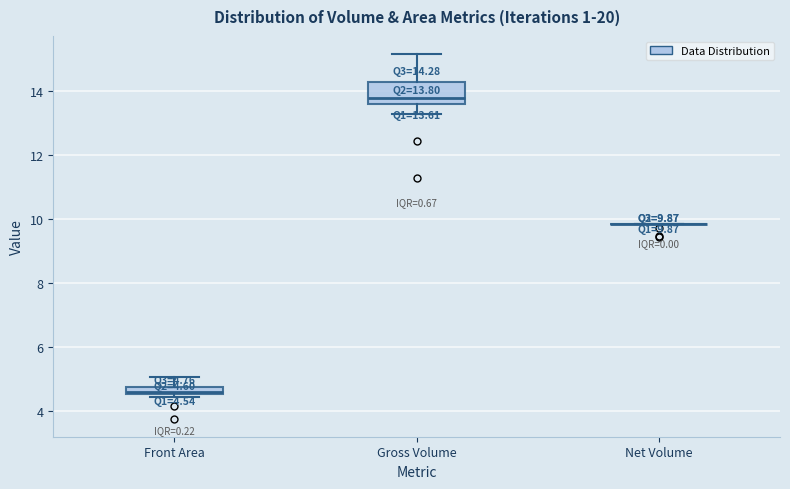

Comparing the boxes themselves (not the whiskers), which one is the tallest?

Gross Volume